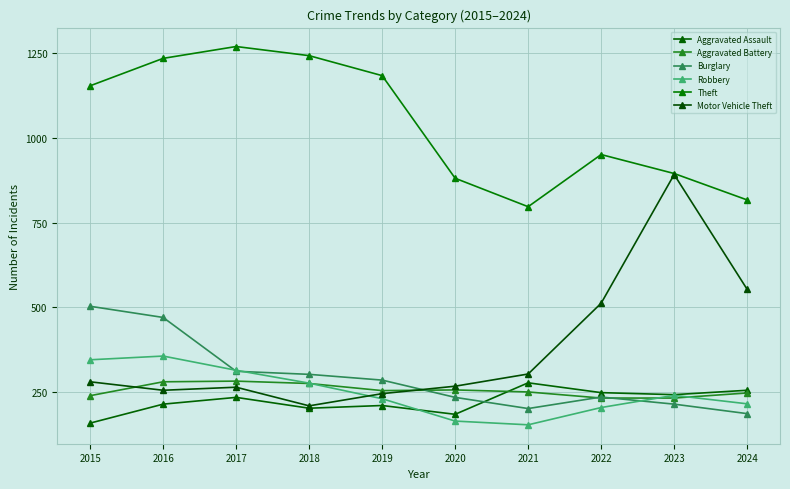

After their last crossing, which series has the higher values: Robbery or Aggravated Battery?

Aggravated Battery